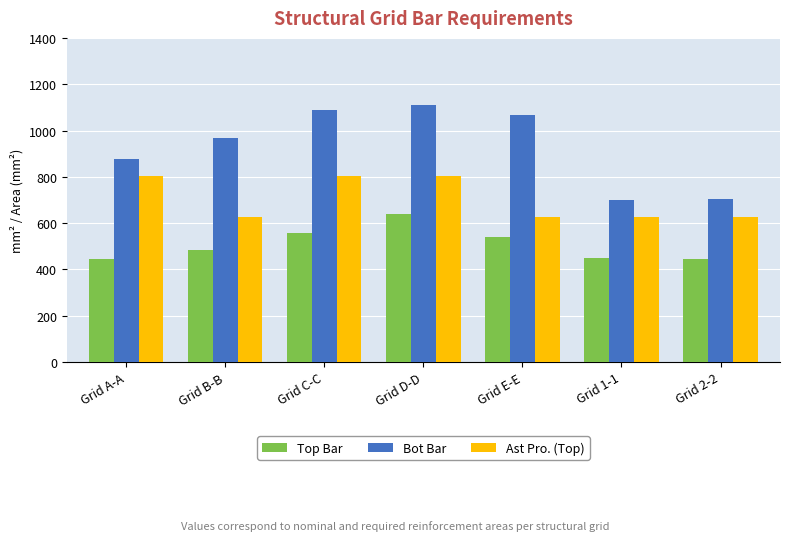

What is the value of the Top Bar bar at the 5th from the left?

541.0